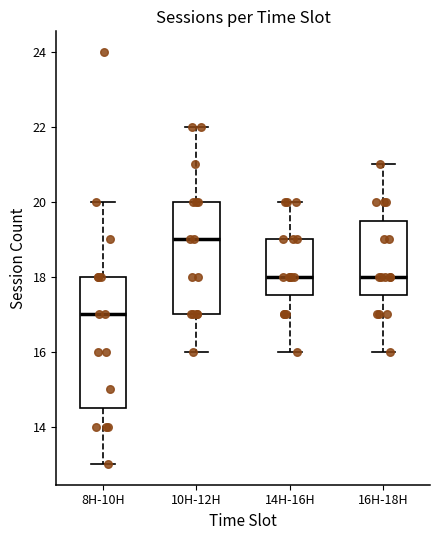

Reading left to right, transcribe this box plot: for each box, give where its median line is, the range the box spans, and where its two whiskers end, as read against the y-axis. The values are not printed on the chart, so give them approximately, as read against the axis.

8H-10H: median 17.0, box 14.6 to 18.0, whiskers 13.0 to 20.0
10H-12H: median 19.0, box 17.0 to 20.0, whiskers 16.0 to 22.0
14H-16H: median 18.0, box 17.6 to 19.0, whiskers 16.0 to 20.0
16H-18H: median 18.0, box 17.6 to 19.6, whiskers 16.0 to 21.0